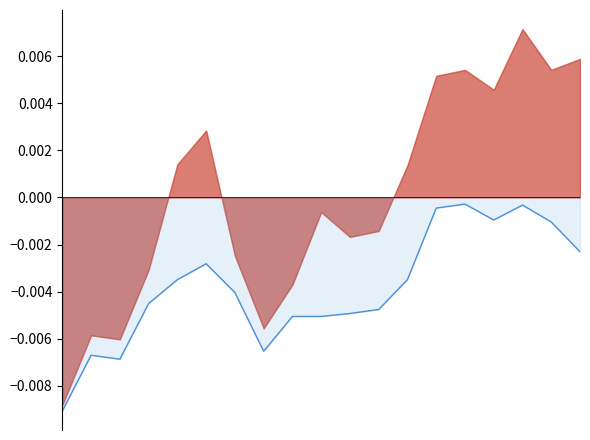

Rank the categories by value from highest to lowest.

14, 16, 13, 15, 17, 18, 5, 4, 12, 6, 3, 11, 10, 8, 9, 7, 1, 2, 0